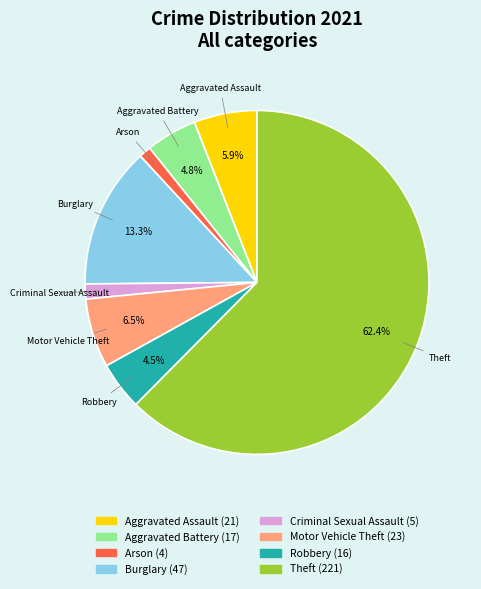

Which has a higher value, Aggravated Battery or Criminal Sexual Assault?

Aggravated Battery